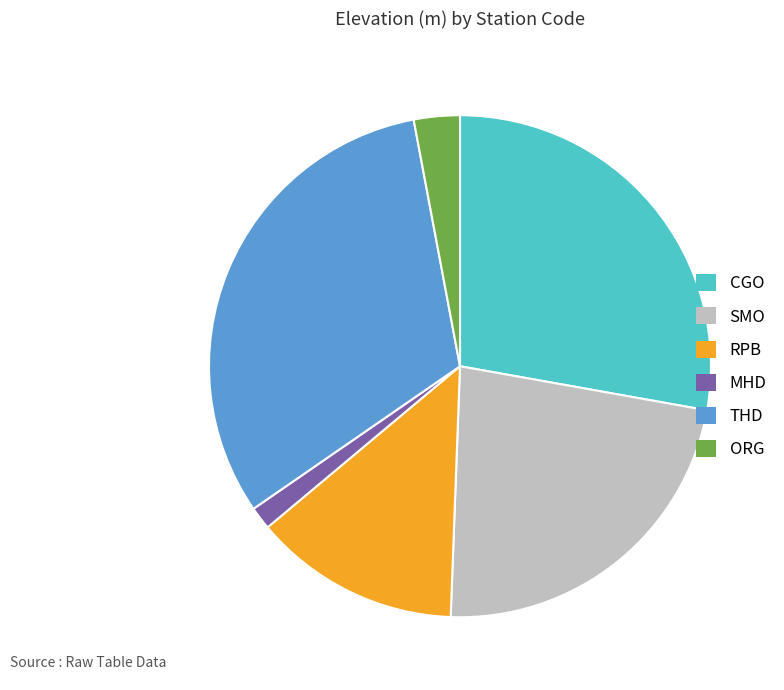

Which category has the smallest portion of the pie?

MHD